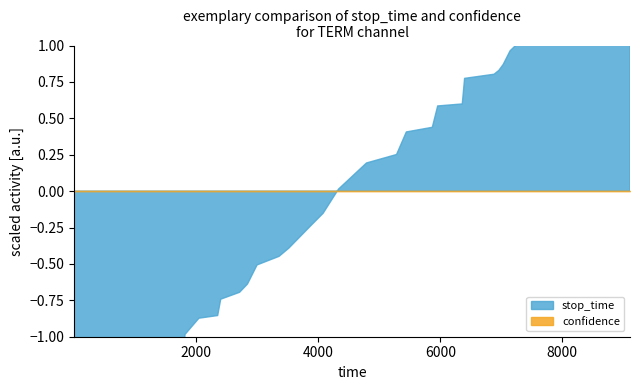

True or false: confidence and label cross at least once.

False